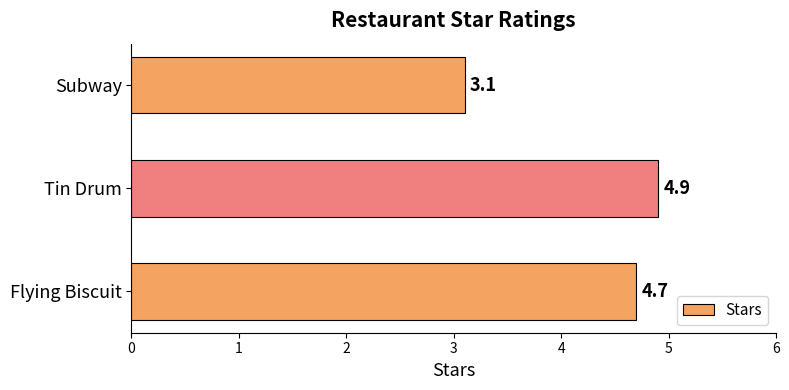

How many data points does each series have?

3